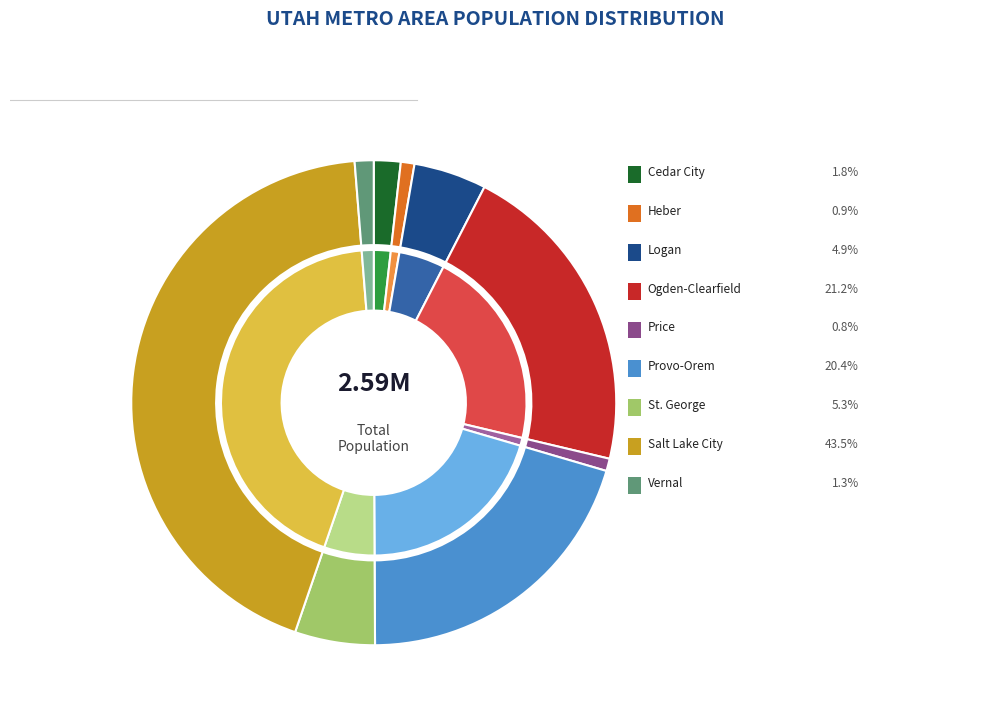

To the nearest percent, what is the difference between the largest and smallest slice percentages?

43%